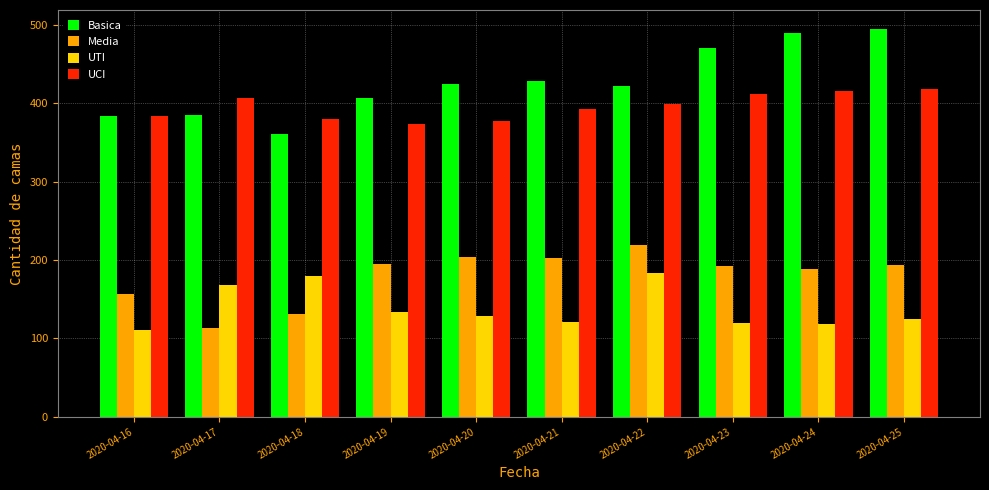

Is it true that Basica equals 428 at 2020-04-21?

True